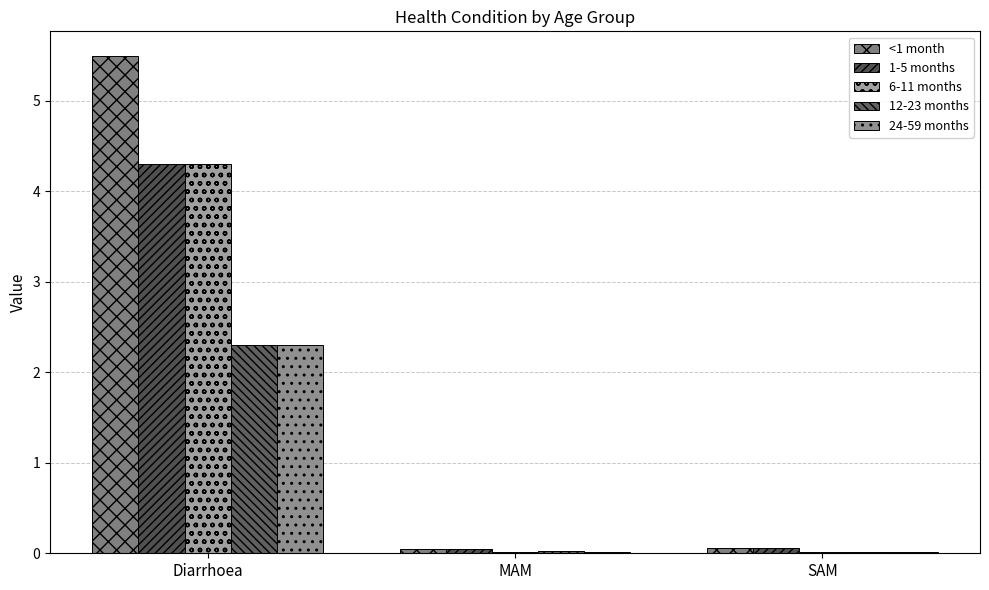

How many series are shown in this chart?

5